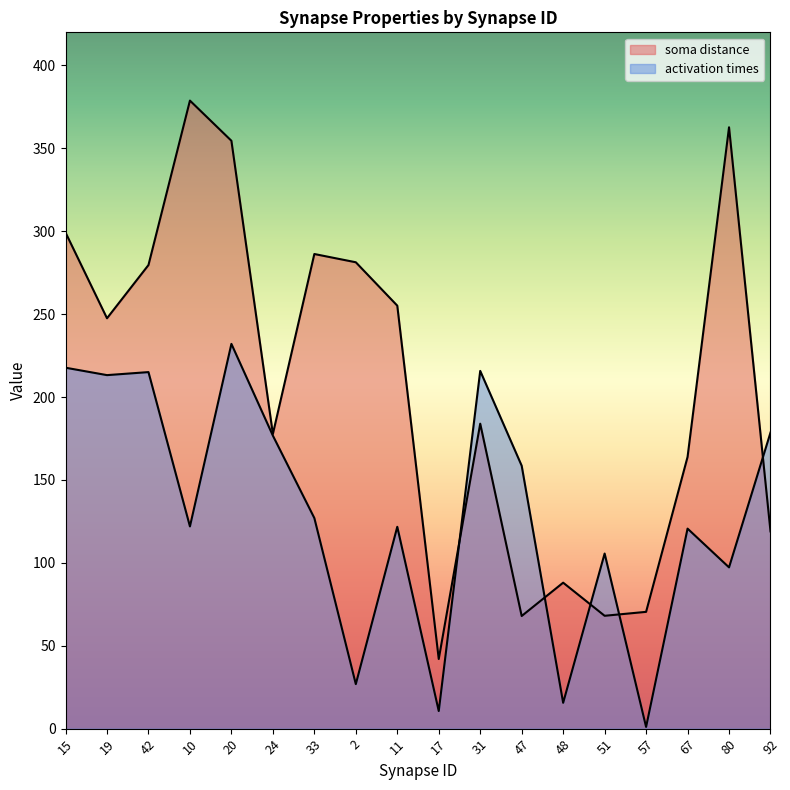

At how many categories does at least one series exceed 9?

18